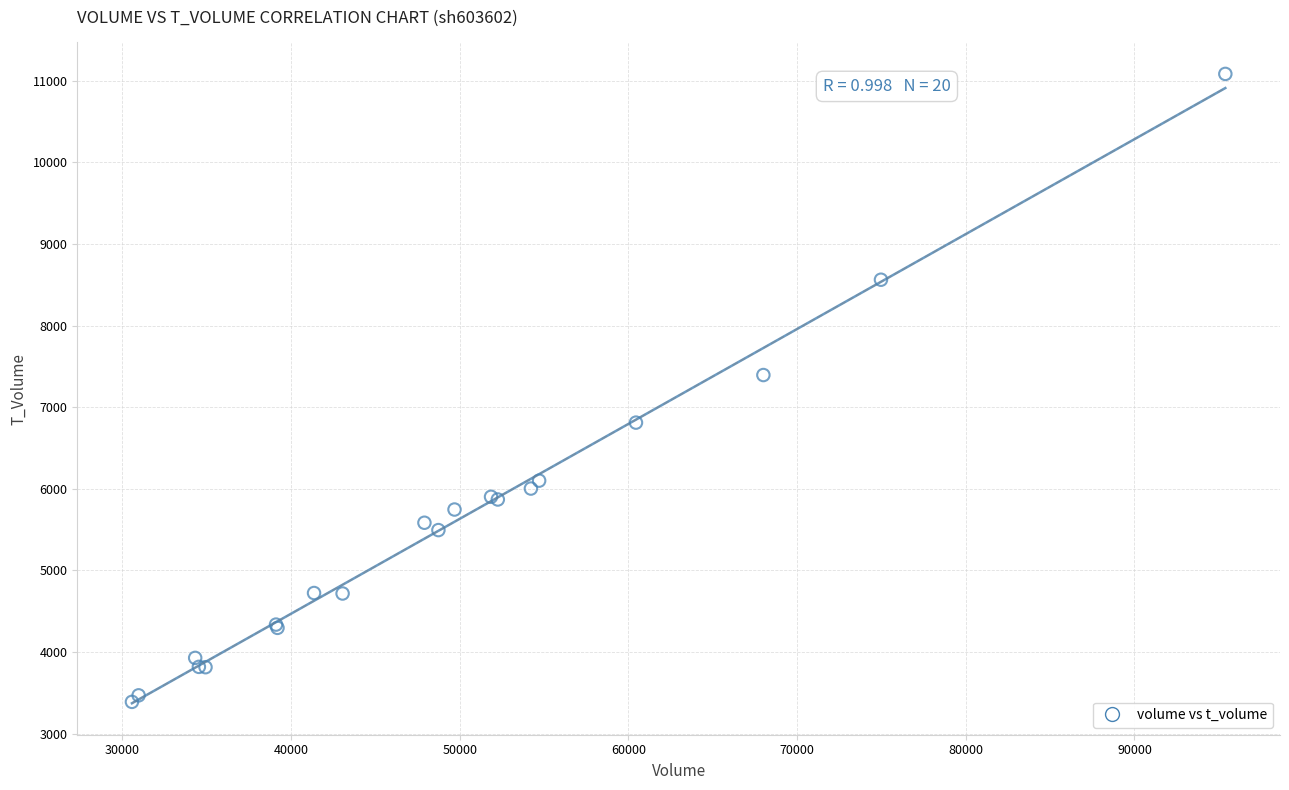

What Y value in the scatter plot is closest to 7236?

7394